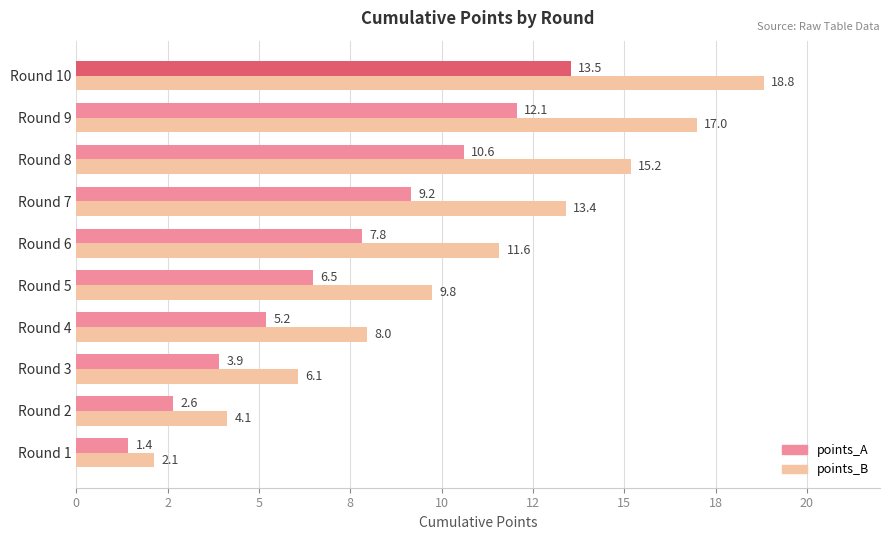

Reading left to right, extract all data points from this chart.

points_A: 0=1.4	2=2.6	5=3.9	8=5.2	10=6.5	12=7.8	15=9.2	18=10.6	20=12.1	22=13.5
points_B: 0=2.1	2=4.1	5=6.1	8=8.0	10=9.8	12=11.6	15=13.4	18=15.2	20=17.0	22=18.8